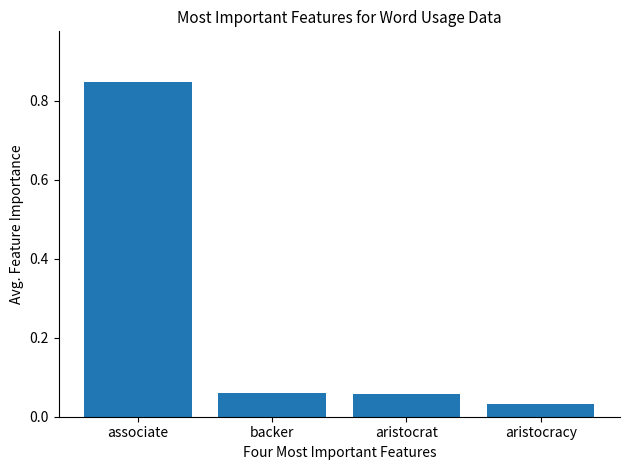

Are the bars grouped side by side (vs. stacked)?

No